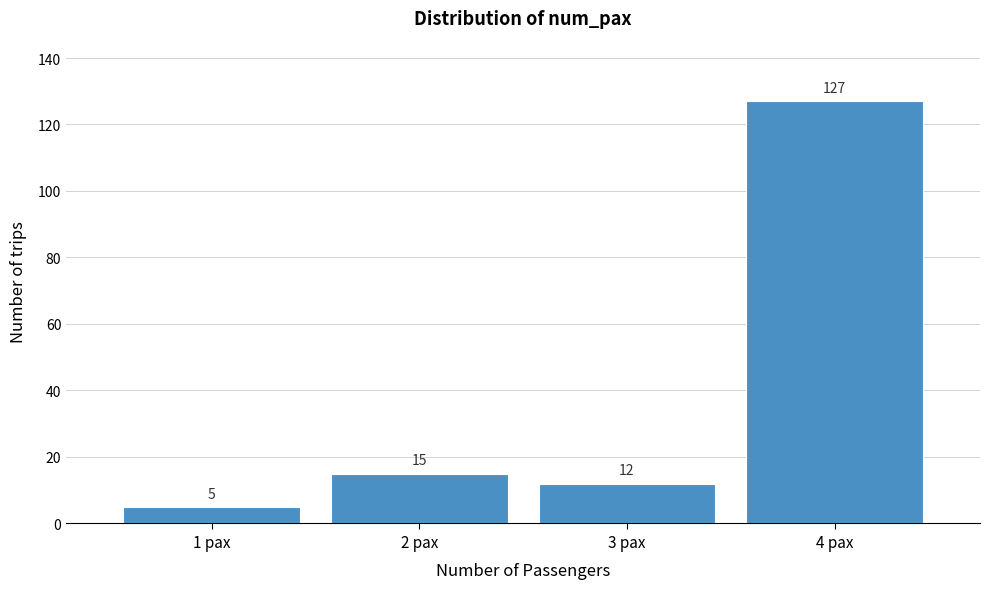

Reading right to left, transcribe all the data shown in this chart.

4 pax=127	3 pax=12	2 pax=15	1 pax=5